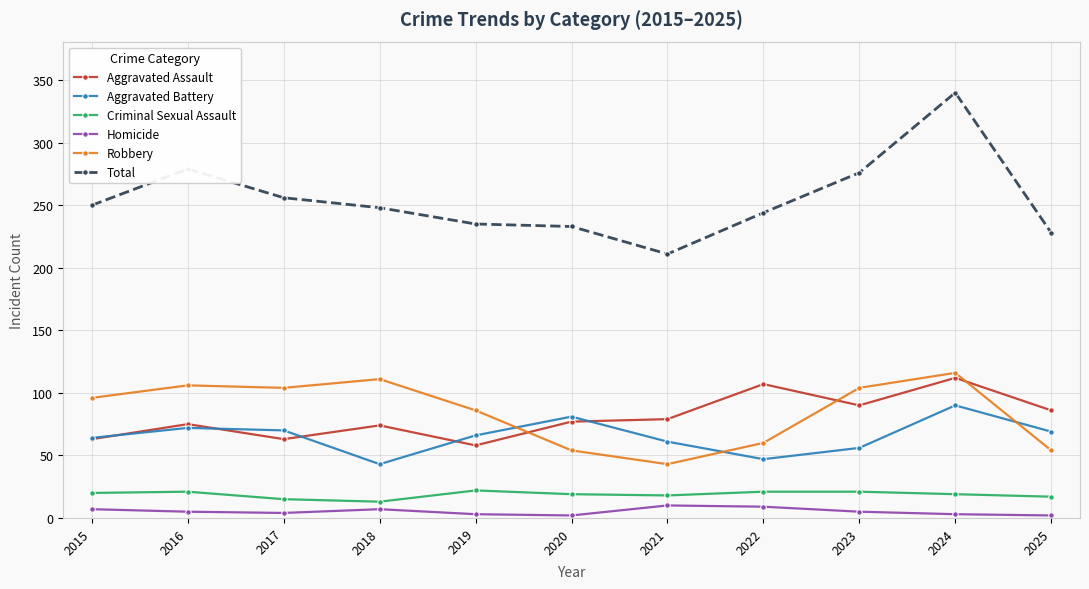

True or false: Aggravated Assault and Total intersect in this chart.

False